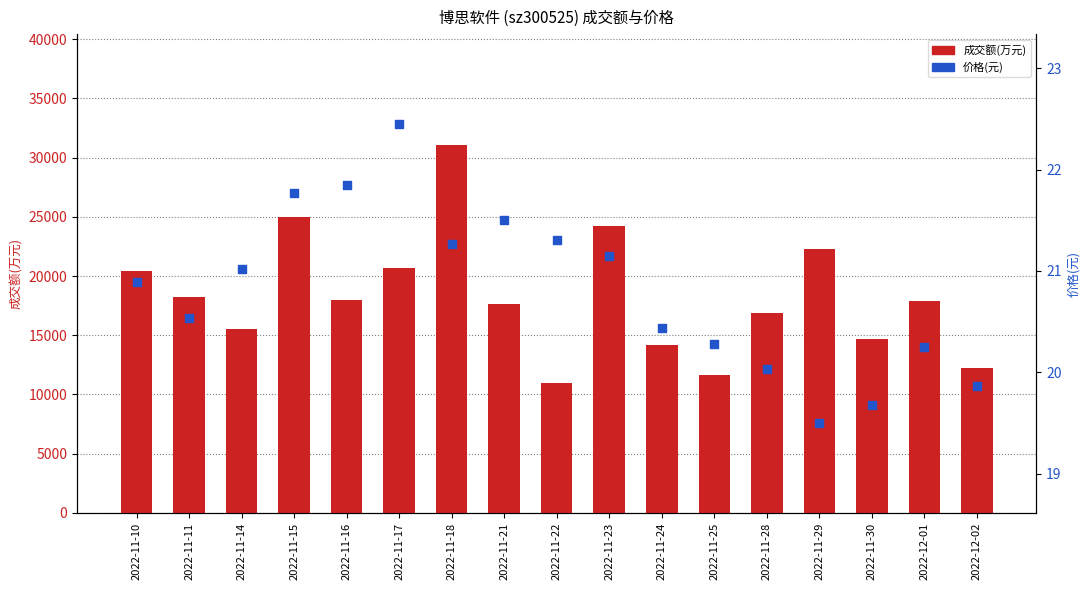

Is the value of 成交额(万元) at 2022-12-02 greater than the value of 价格(元) at 2022-11-29?

Yes